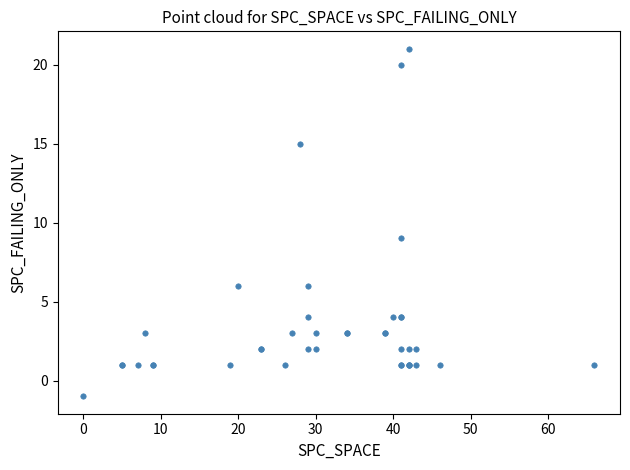

What Y value in the scatter plot is closest to 10?

9